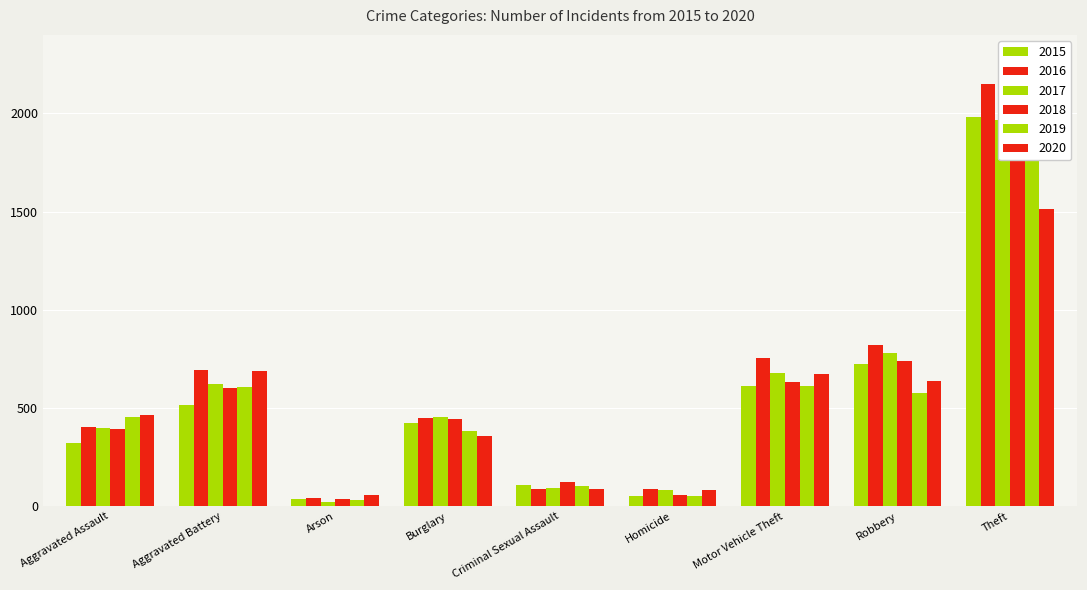

Which label corresponds to the largest value in the chart?

Theft